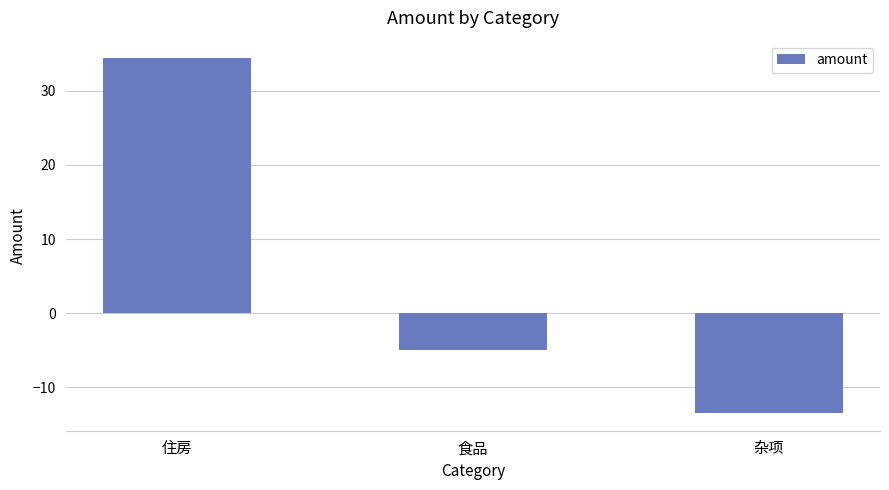

What is the sum of the values at 食品 and 住房?

29.4